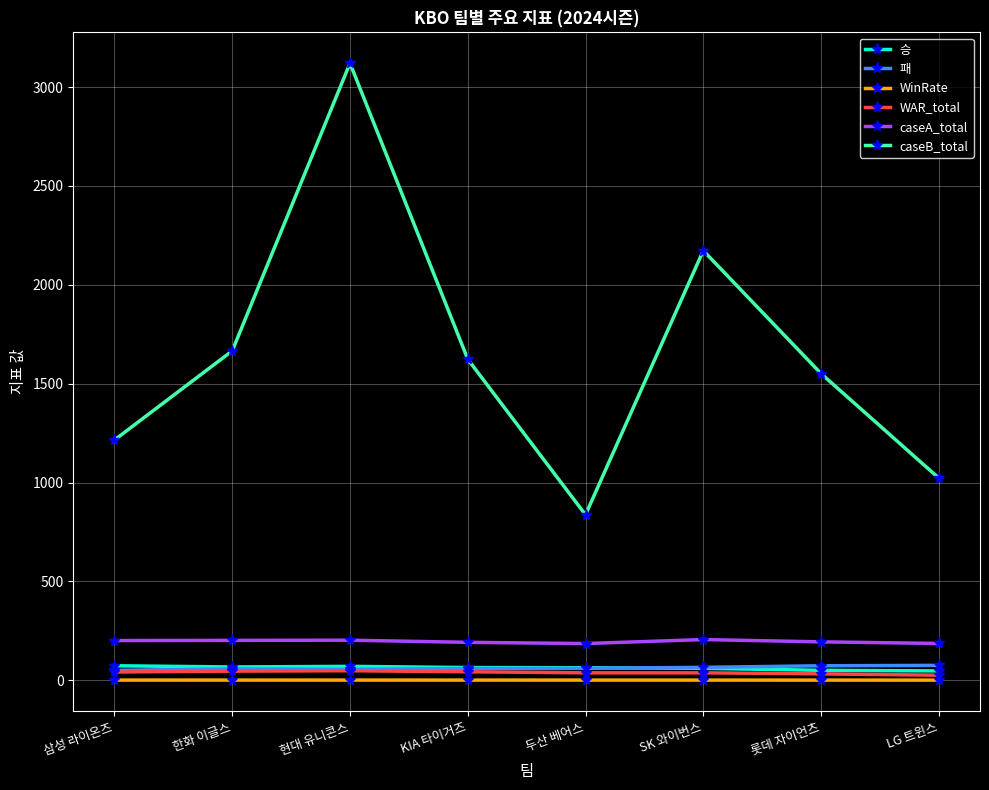

Which series changed the most between 한화 이글스 and LG 트윈스?

caseB_total